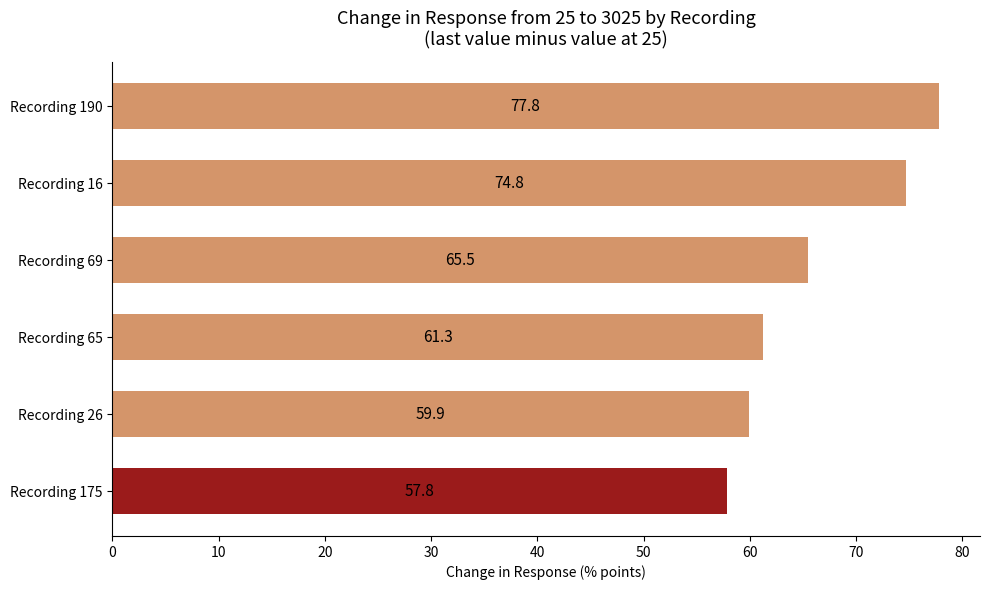

What is the change in value from Recording 69 to Recording 16?

+9.3